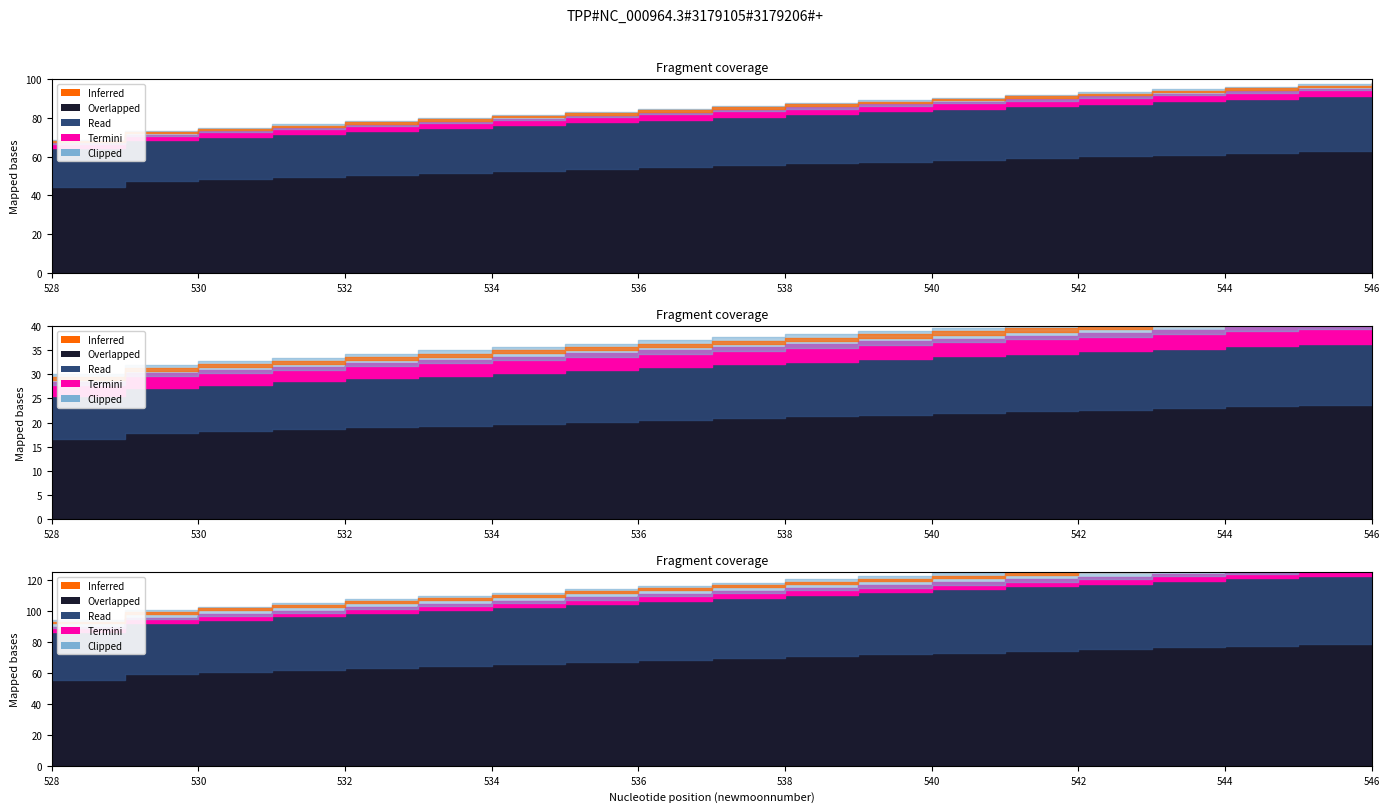

What is the difference between the highest and lowest values at 536?

2.7